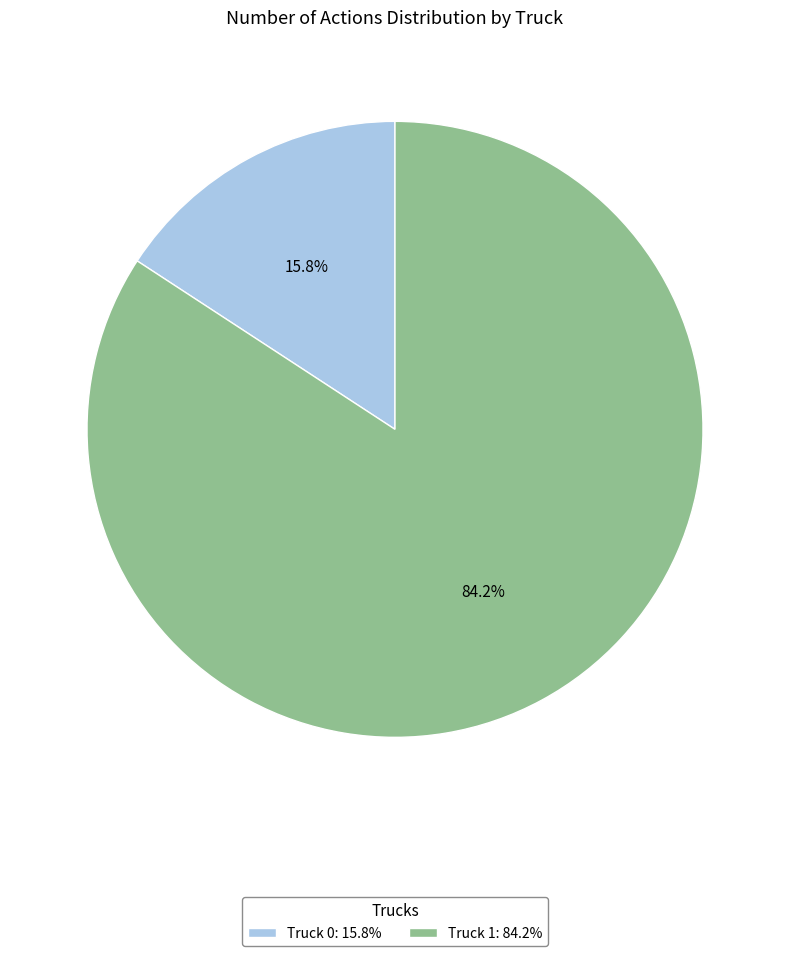

The Truck 0 slice represents 22% of the pie. True or false?

False